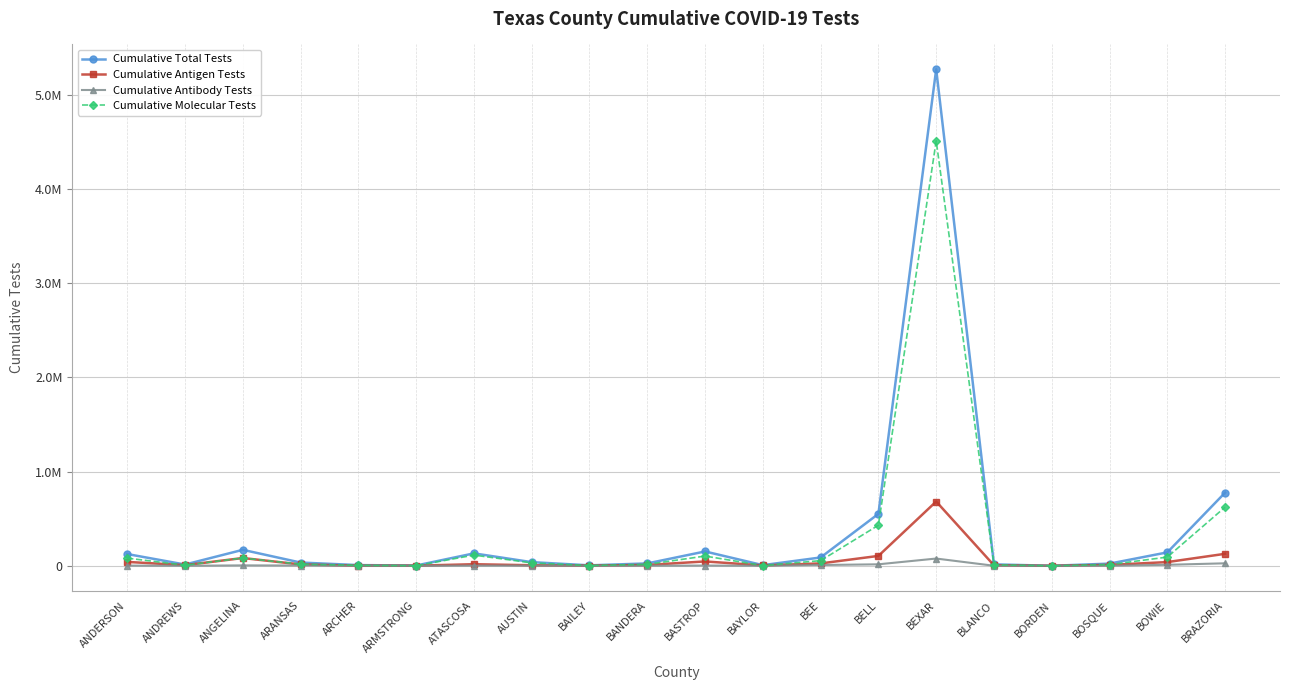

Reading right to left, list all the values displayed in this chart.

Cumulative Total Tests: BRAZORIA=776728	BOWIE=142648	BOSQUE=23215	BORDEN=362	BLANCO=15292	BEXAR=5270975	BELL=551512	BEE=88459	BAYLOR=6951	BASTROP=152246	BANDERA=25302	BAILEY=4894	AUSTIN=38964	ATASCOSA=131960	ARMSTRONG=3018	ARCHER=7564	ARANSAS=34574	ANGELINA=169624	ANDREWS=13505	ANDERSON=124878
Cumulative Antigen Tests: BRAZORIA=127349	BOWIE=39496	BOSQUE=9851	BORDEN=122	BLANCO=5036	BEXAR=682307	BELL=105095	BEE=25298	BAYLOR=4093	BASTROP=46252	BANDERA=9217	BAILEY=2021	AUSTIN=5993	ATASCOSA=16848	ARMSTRONG=1557	ARCHER=1852	ARANSAS=14391	ANGELINA=82634	ANDREWS=6811	ANDERSON=41355
Cumulative Antibody Tests: BRAZORIA=26528	BOWIE=10641	BOSQUE=600	BORDEN=12	BLANCO=542	BEXAR=77078	BELL=15859	BEE=8319	BAYLOR=589	BASTROP=2576	BANDERA=845	BAILEY=99	AUSTIN=1871	ATASCOSA=1469	ARMSTRONG=343	ARCHER=879	ARANSAS=2909	ANGELINA=4467	ANDREWS=335	ANDERSON=2077
Cumulative Molecular Tests: BRAZORIA=622851	BOWIE=92511	BOSQUE=12764	BORDEN=228	BLANCO=9714	BEXAR=4511590	BELL=430558	BEE=54842	BAYLOR=2269	BASTROP=103418	BANDERA=15240	BAILEY=2774	AUSTIN=31100	ATASCOSA=113643	ARMSTRONG=1118	ARCHER=4833	ARANSAS=17274	ANGELINA=82523	ANDREWS=6359	ANDERSON=81446